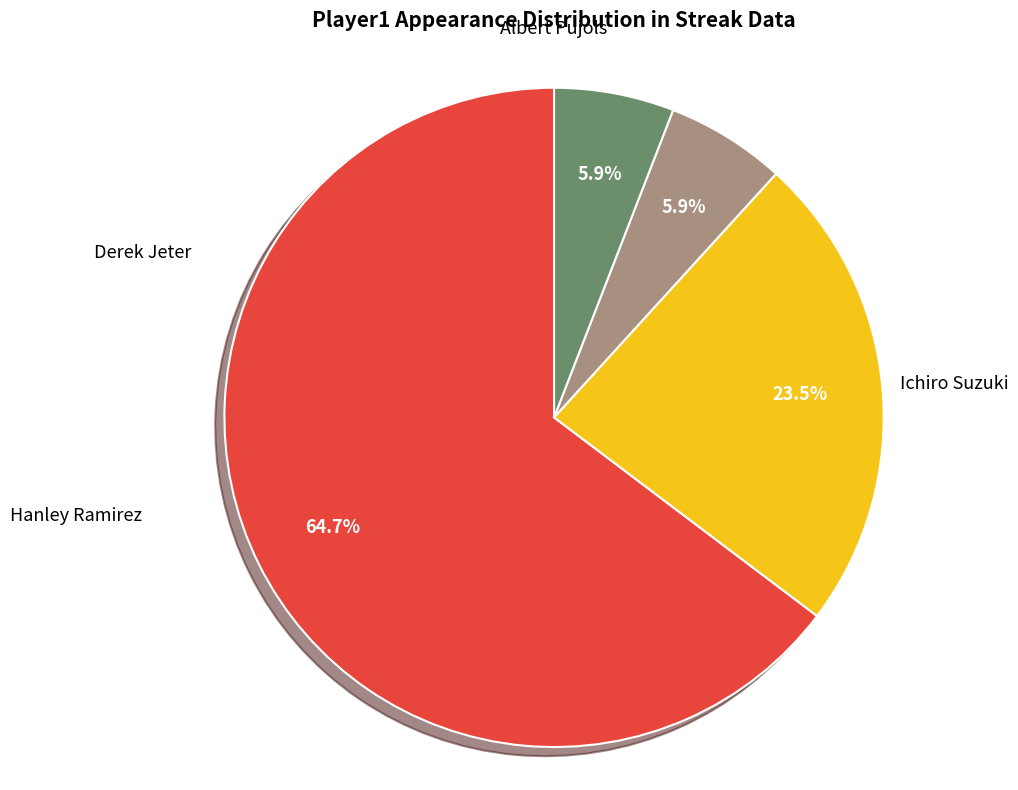

Is there a majority slice in this chart?

Yes